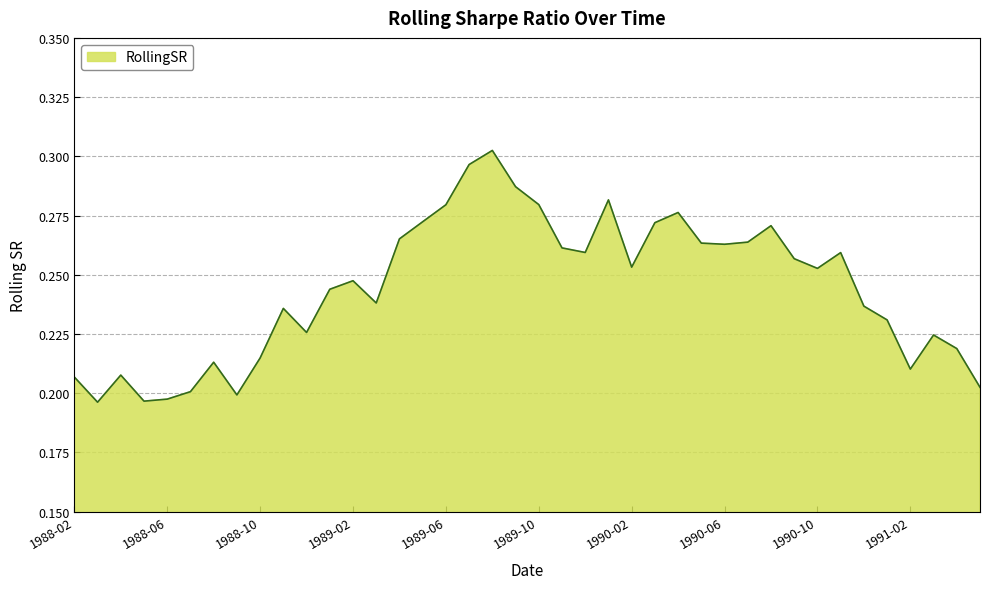

Between 1989-10 and 1990-10, which is larger?

1989-10